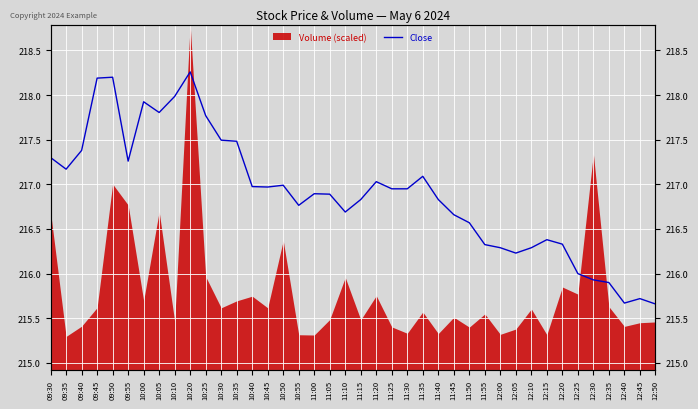

Approximately how many times larger is the value at 10:35 compared to 09:30?

1.0